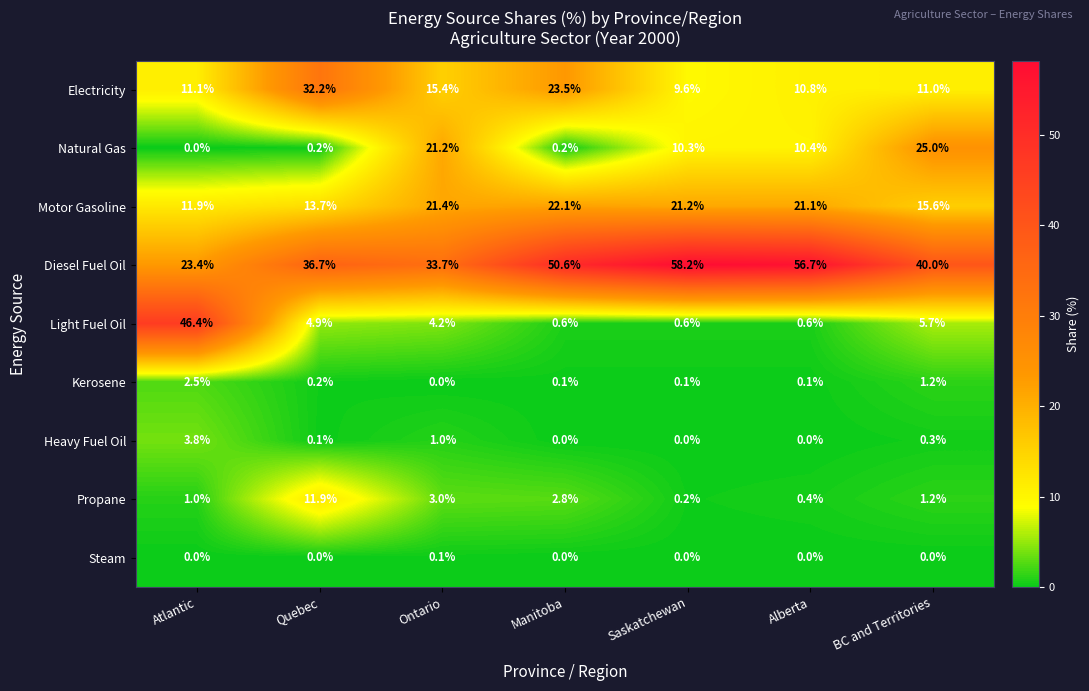

What is the highest value of the Propane series?

11.9